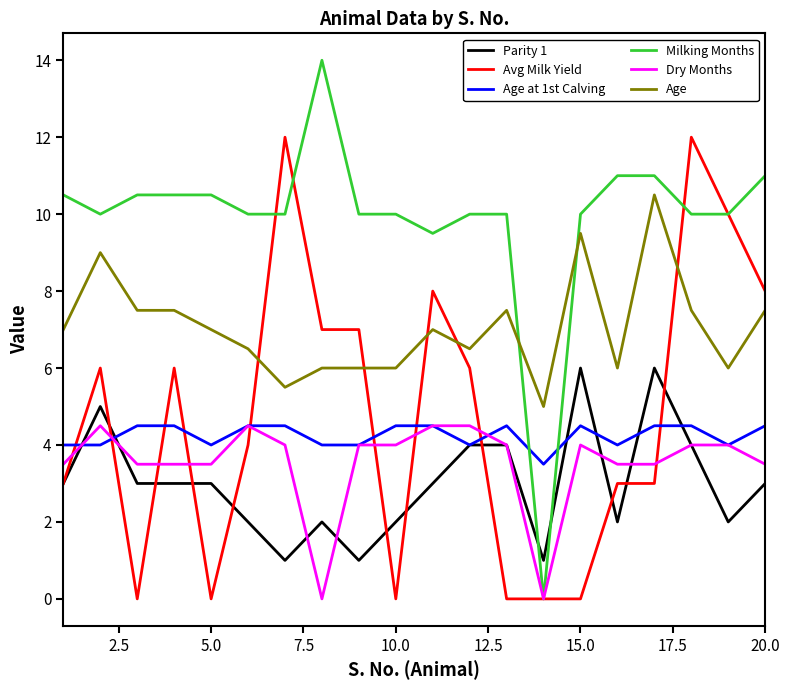

What is the highest value of the Parity 1 series?

6.0